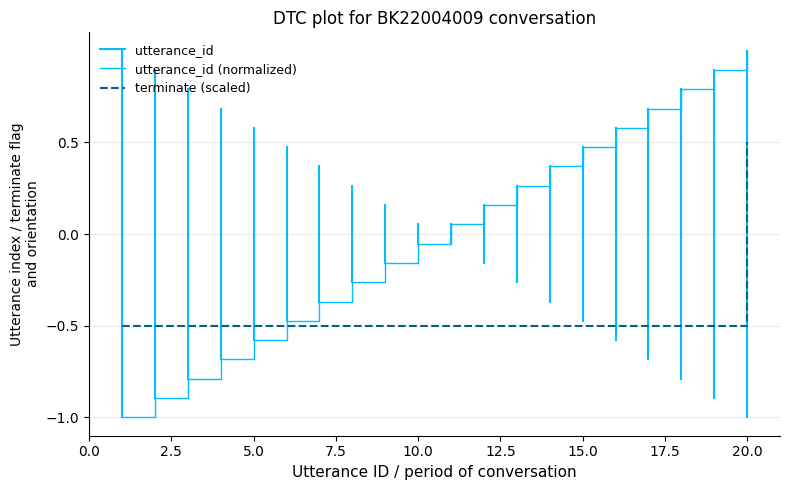

Read the terminate value at 8.

-0.5